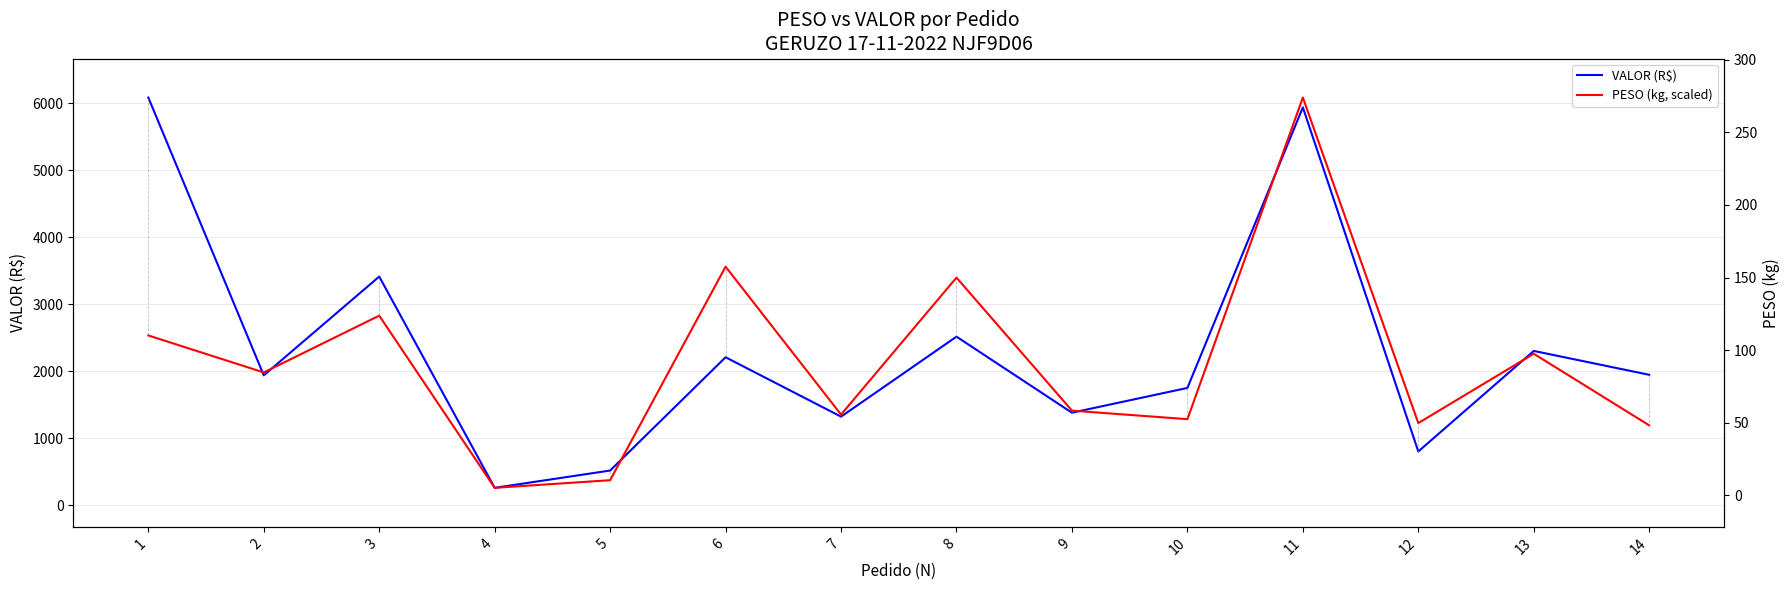

What is the sum of all PESO (kg, scaled) values?

29720.7